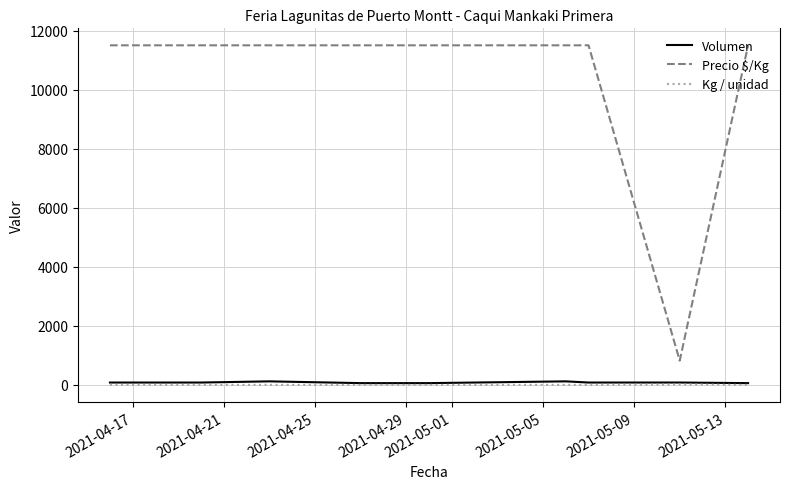

What is the difference between the second highest and minimum values in the Volumen series?

60